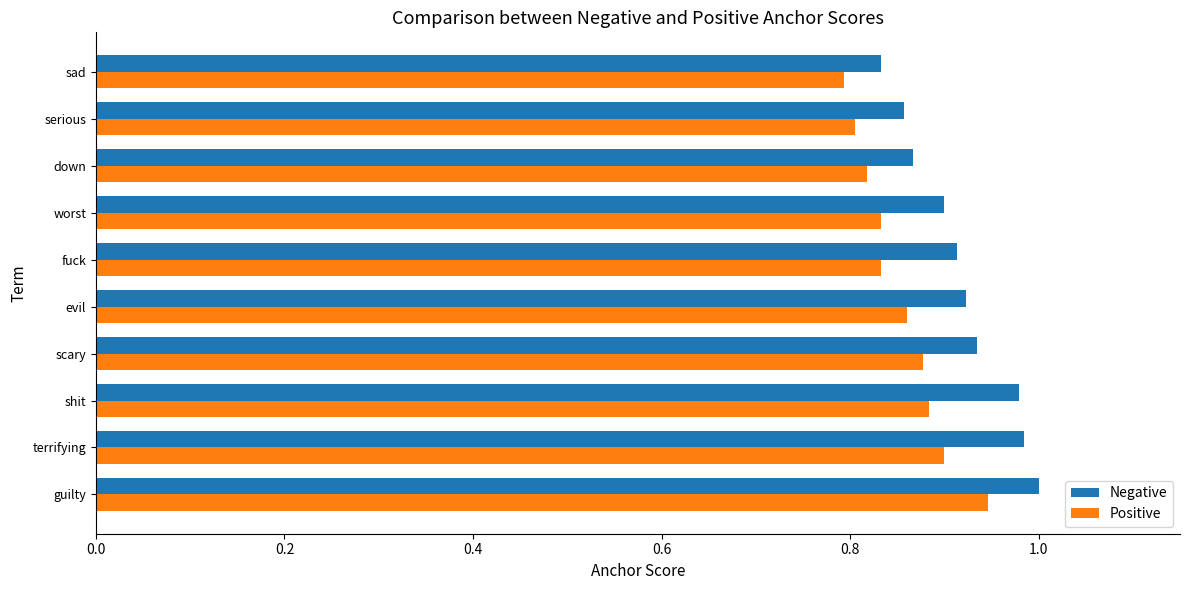

What is the difference between the maximum and minimum values in the Negative series?

0.2